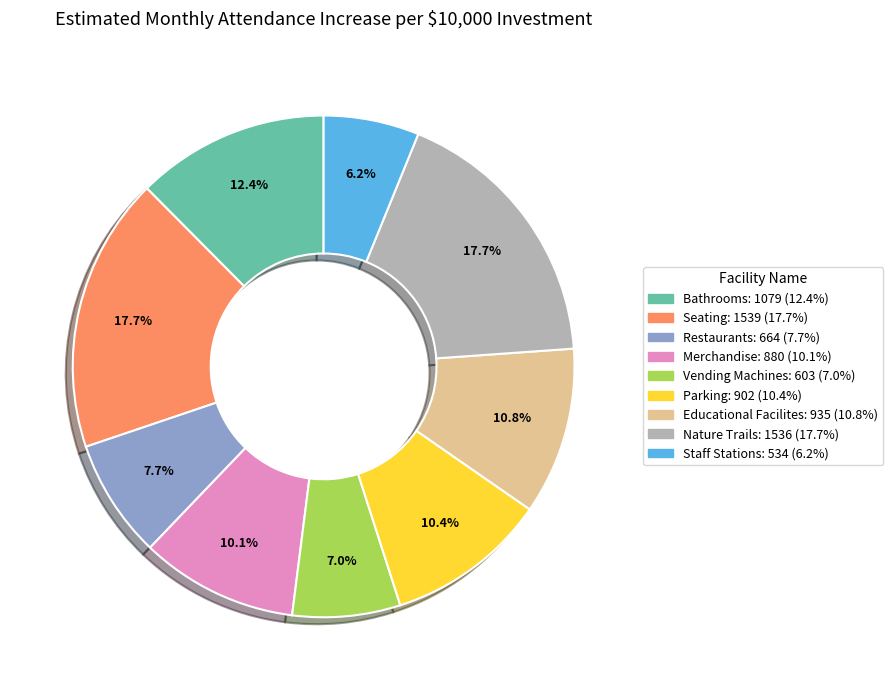

Which category has the smallest portion of the pie?

Staff Stations